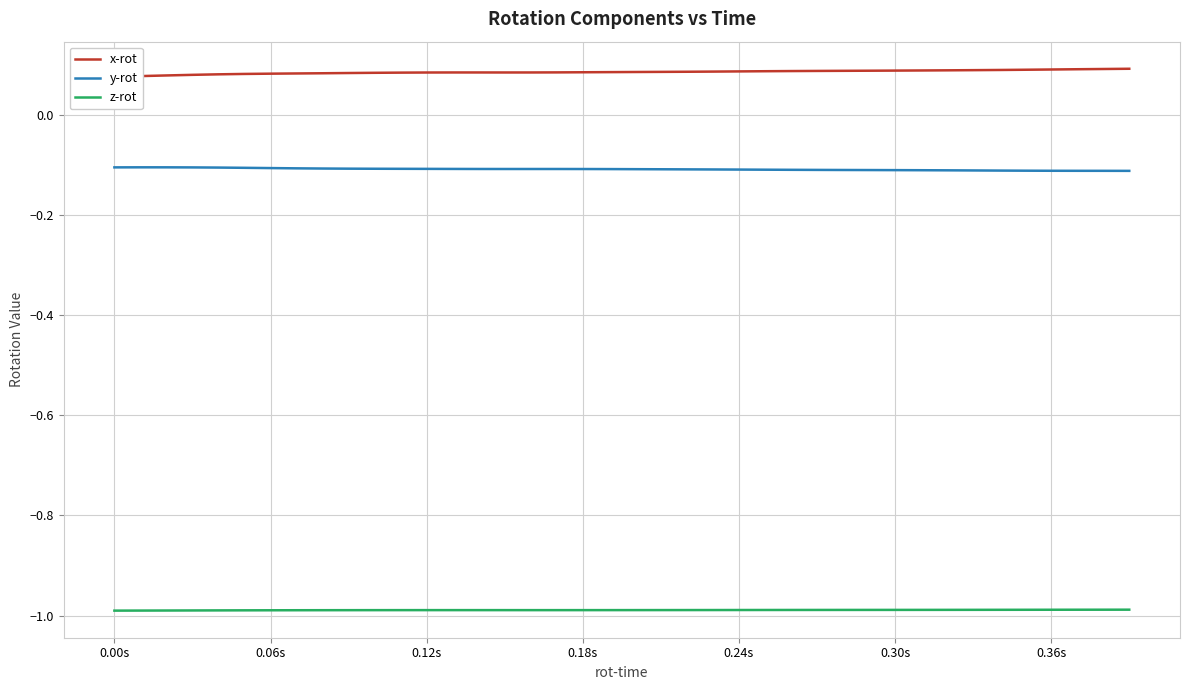

What is the average value of the y-rot series?

-0.1